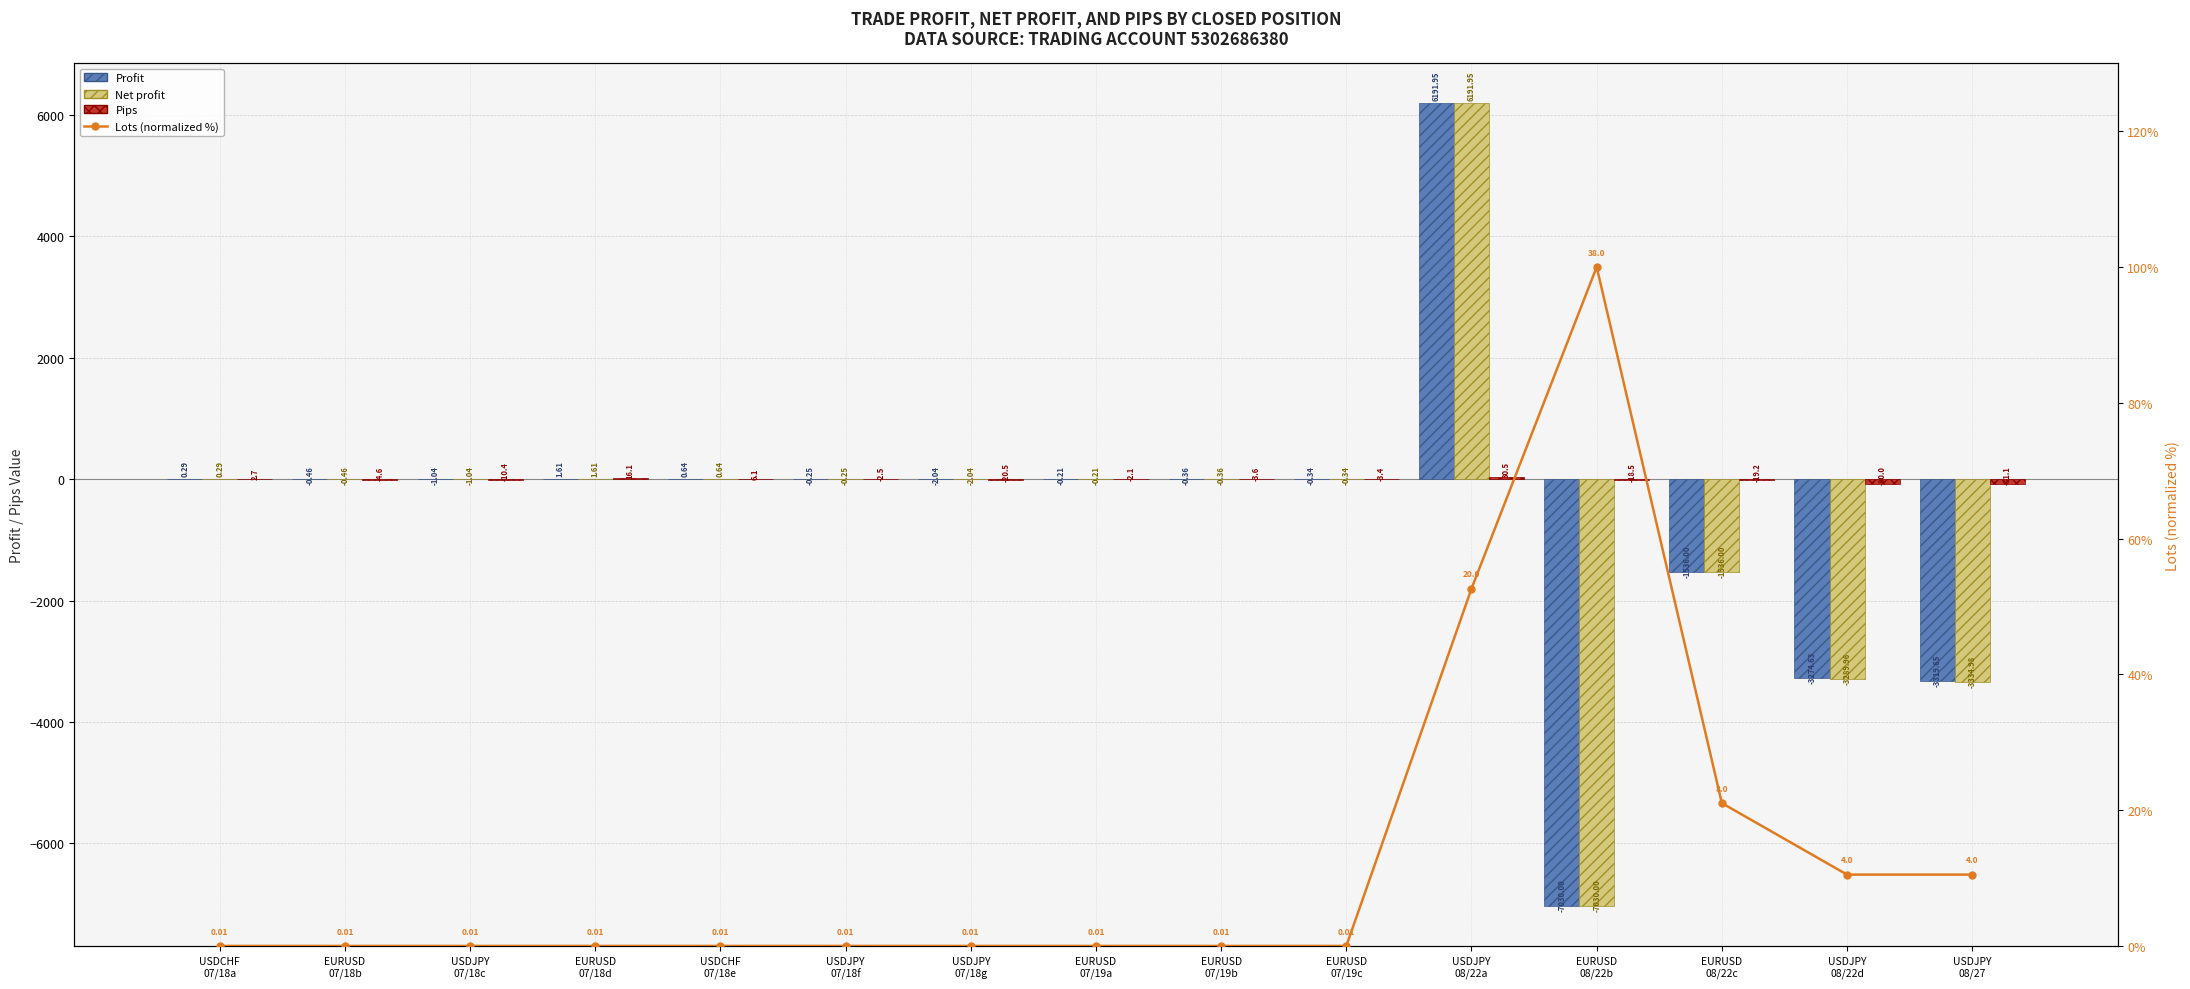

What is the highest value of the Net profit series?

6191.9